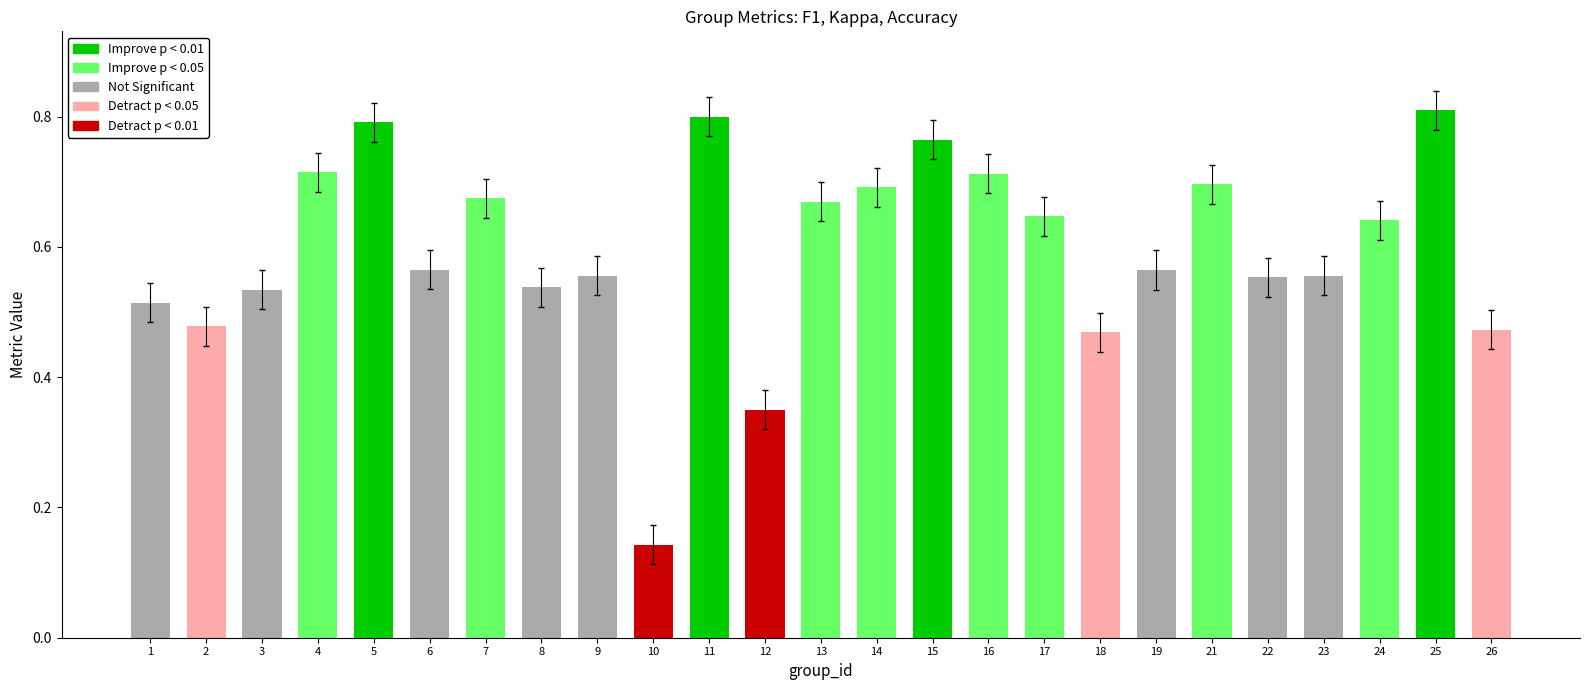

What is the sum of all values?

14.9